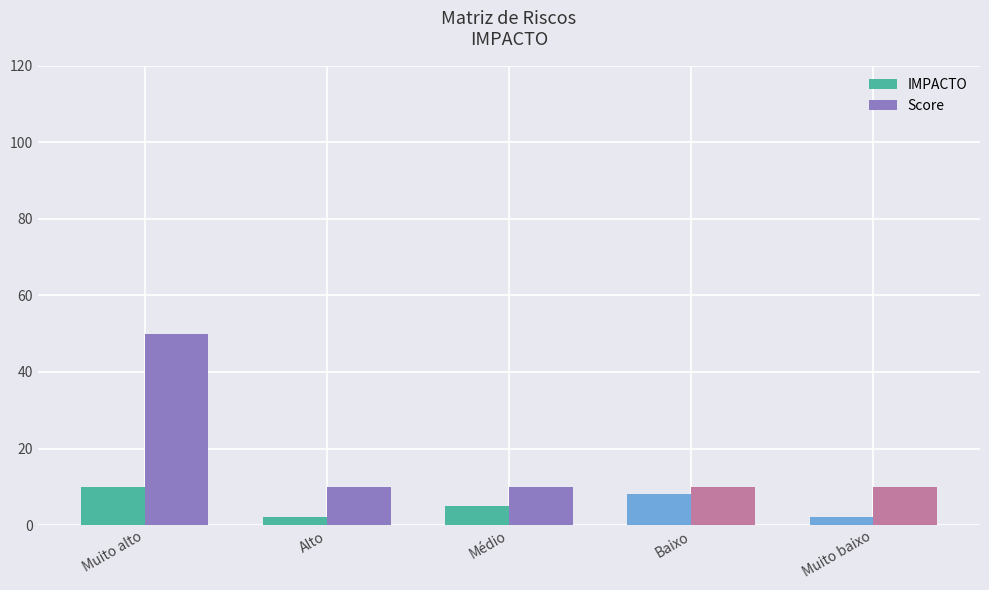

True or false: Score has a value of 10 at Alto.

True